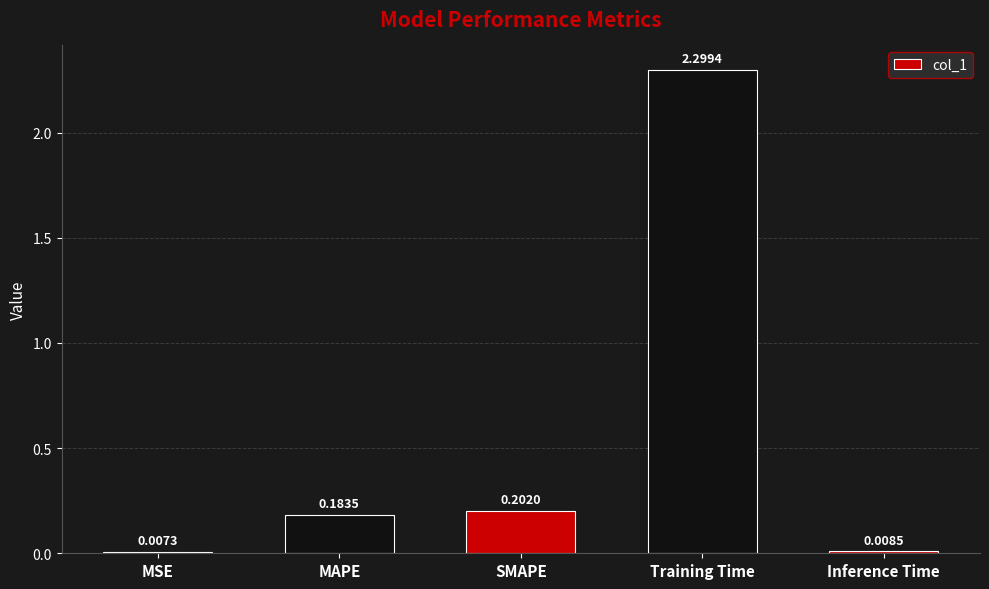

Count the number of categories in the chart.

5